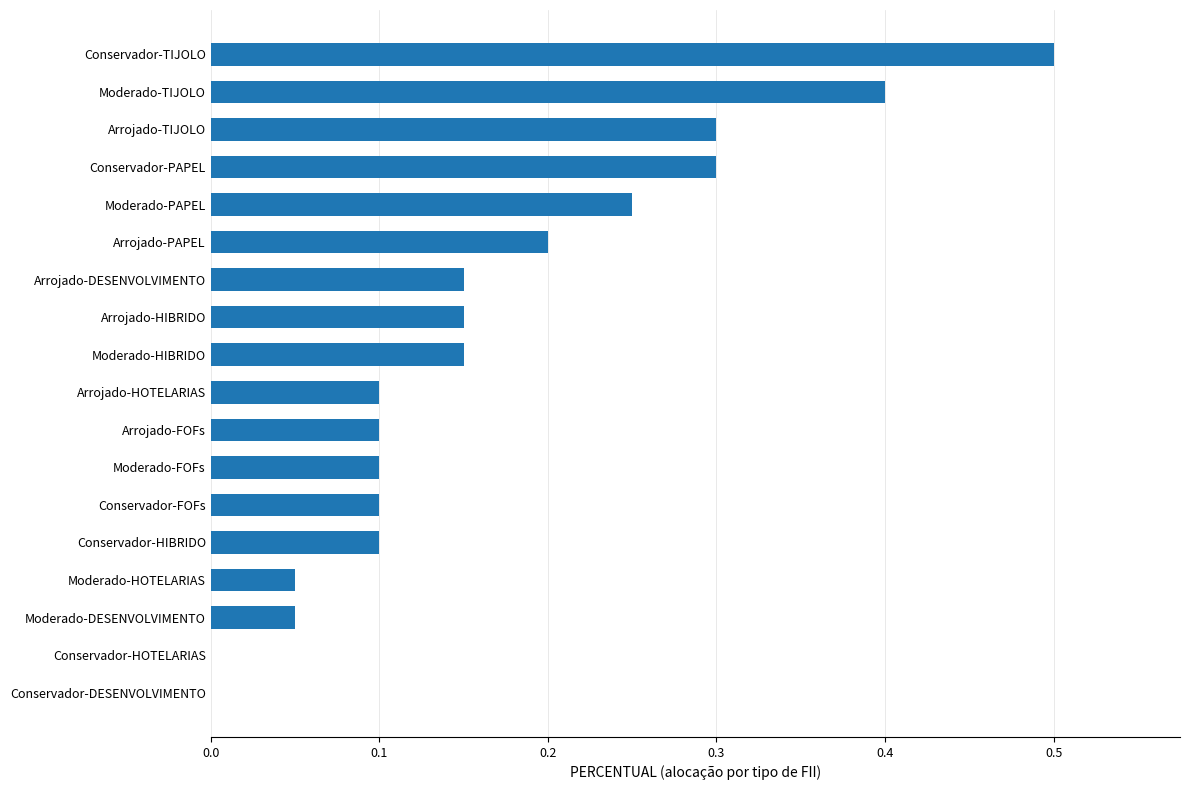

At which category does the chart reach its peak across all series?

Conservador-TIJOLO